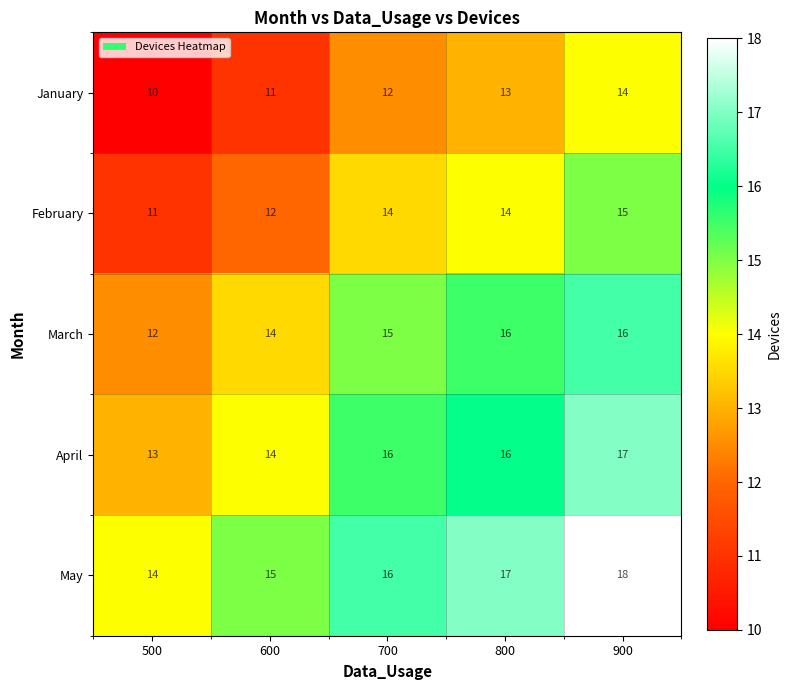

What is the total value across all series at 700?

73